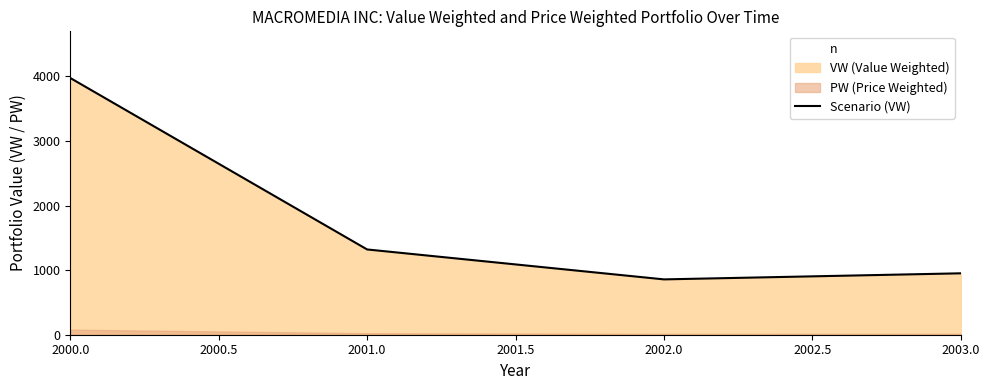

Reading left to right, what are all the values shown in this chart?

3975.9	1320.5	857.0	951.1